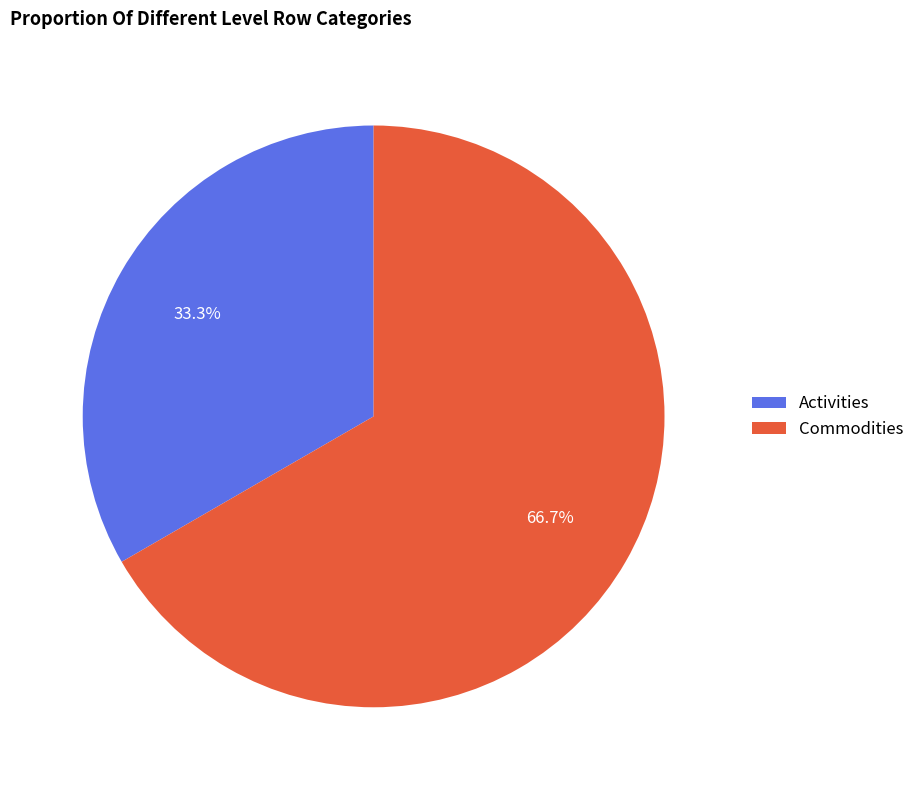

What percentage is the Activities slice, to the nearest percent?

33%